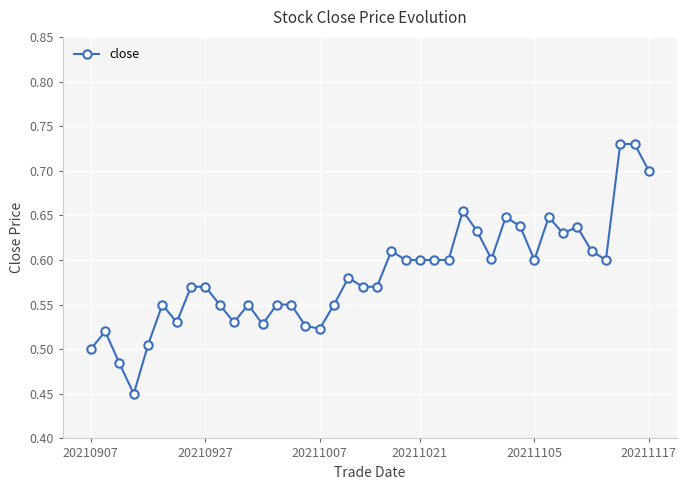

What is the difference between the second highest and minimum values?

0.3